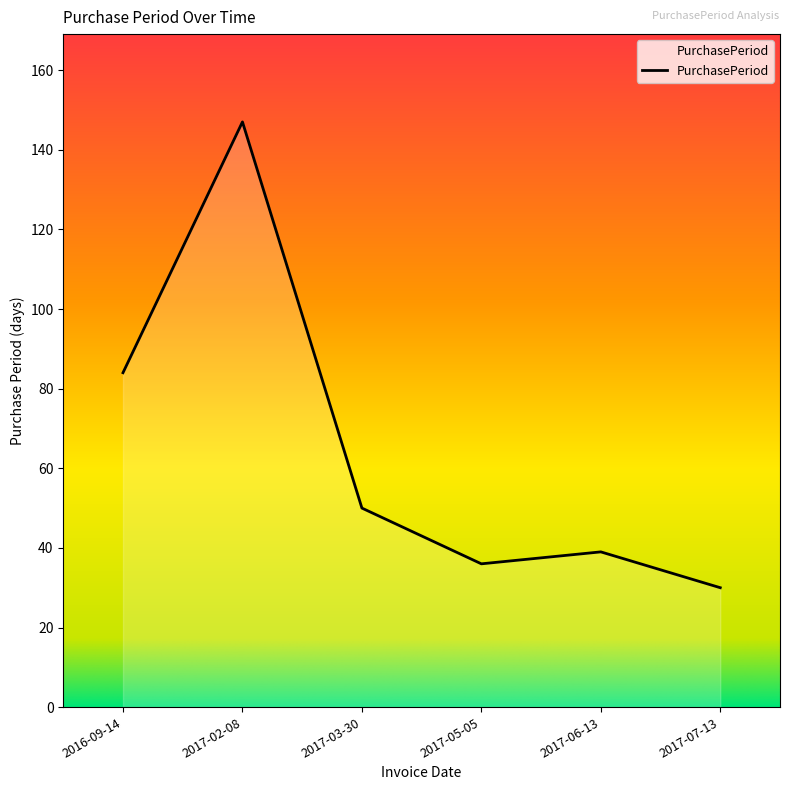

The chart shows a value of 50 at 2017-03-30. True or false?

True